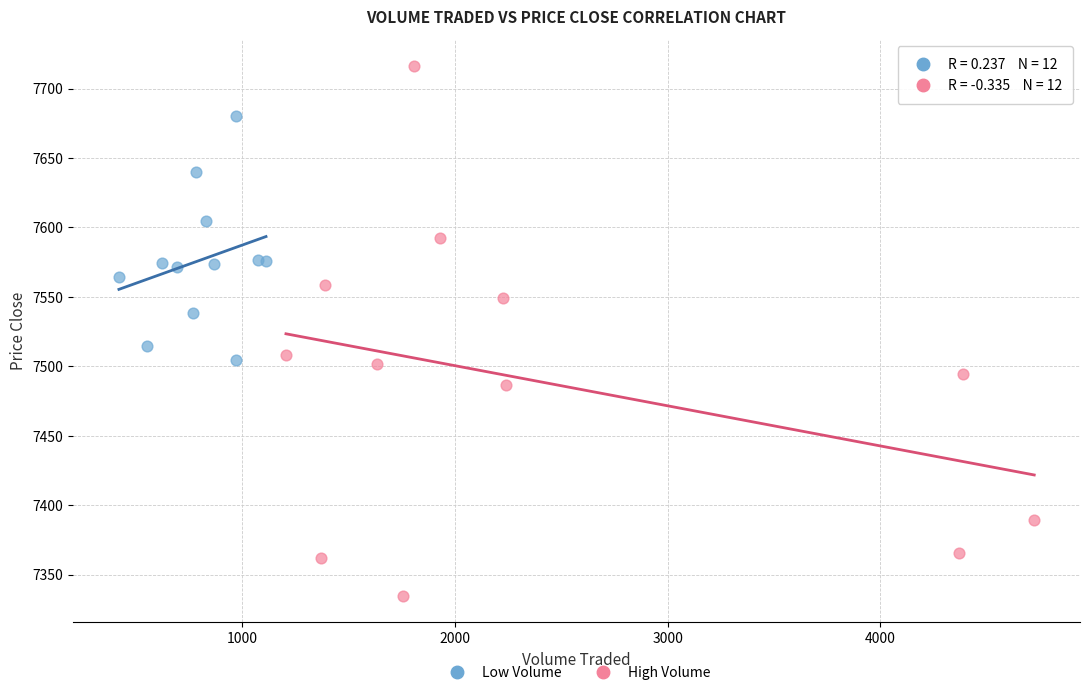

Which series reaches the minimum Y coordinate?

High Volume